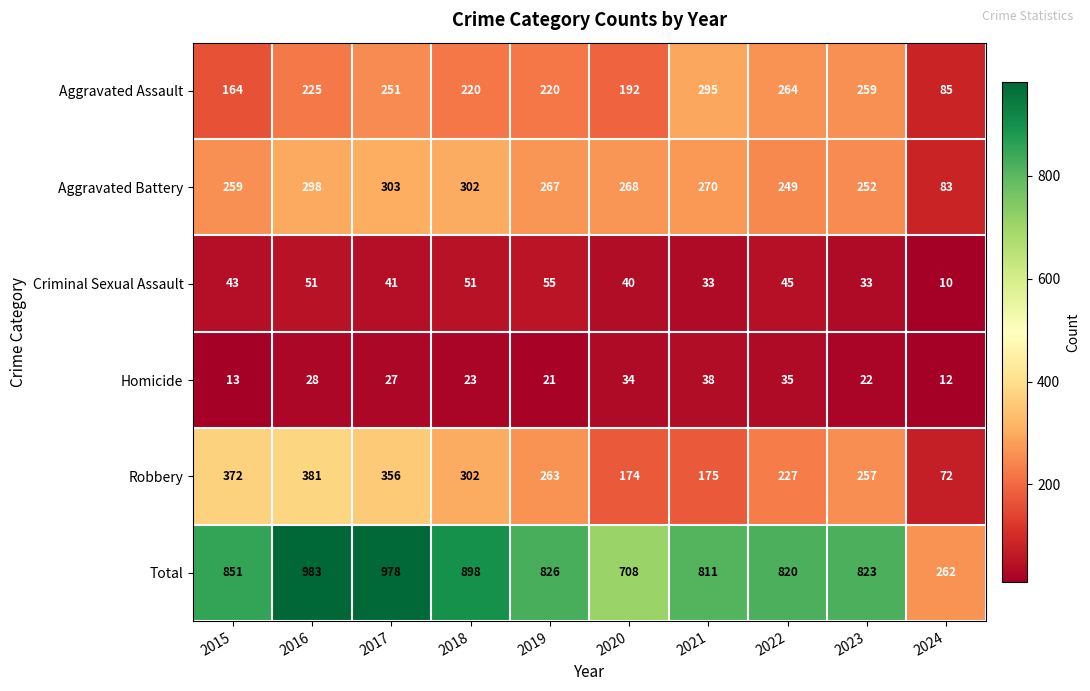

Is it true that Aggravated Assault equals 157 at 2023?

False